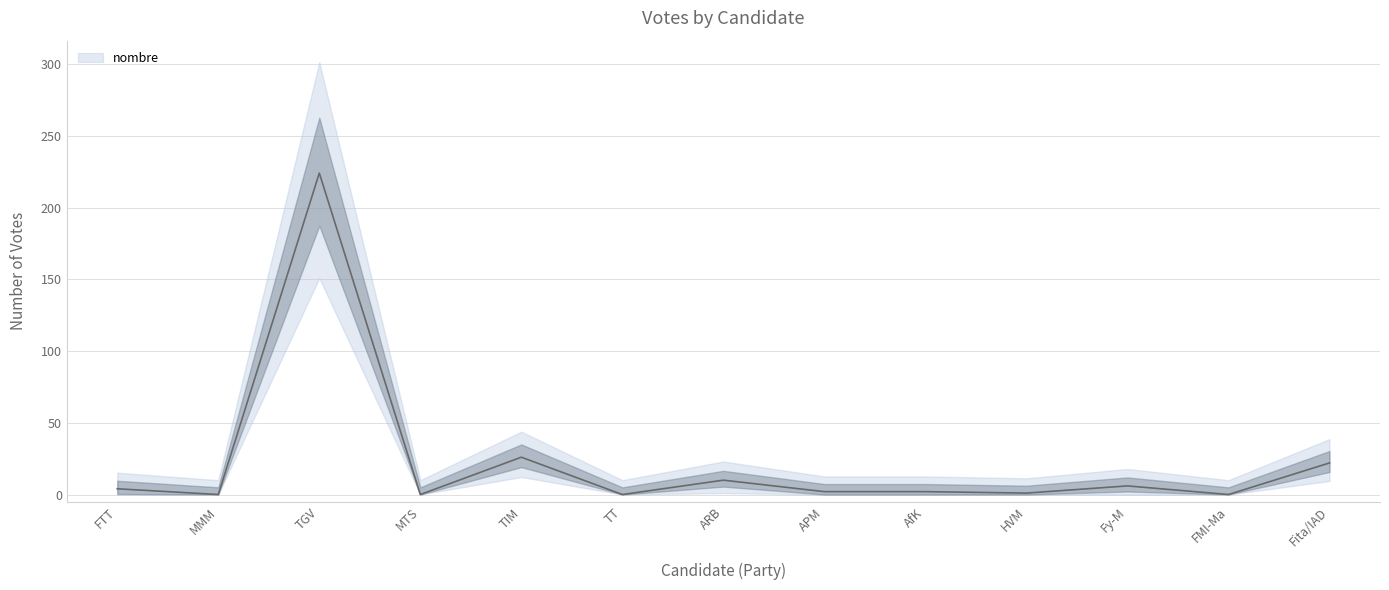

True or false: the data shows -98 at 12.

False